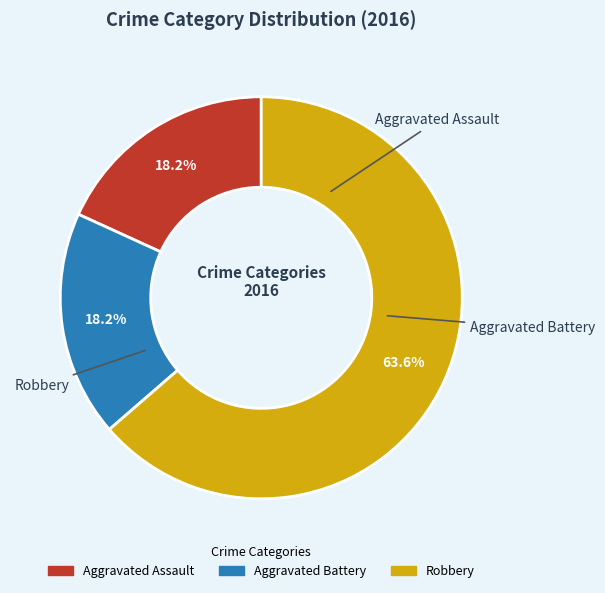

To the nearest percent, what is the difference between the Robbery and Aggravated Battery slice percentages?

45%